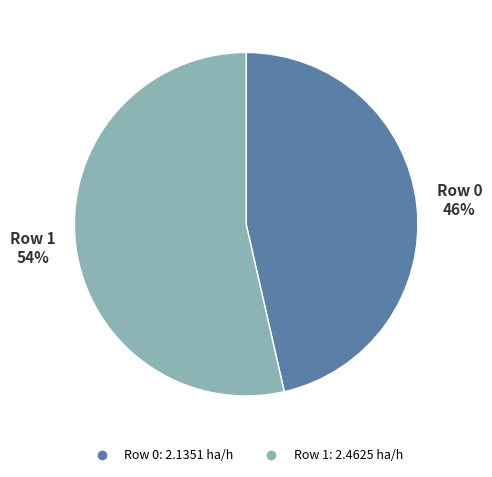

Which has a higher value, Row 0 or Row 1?

Row 1